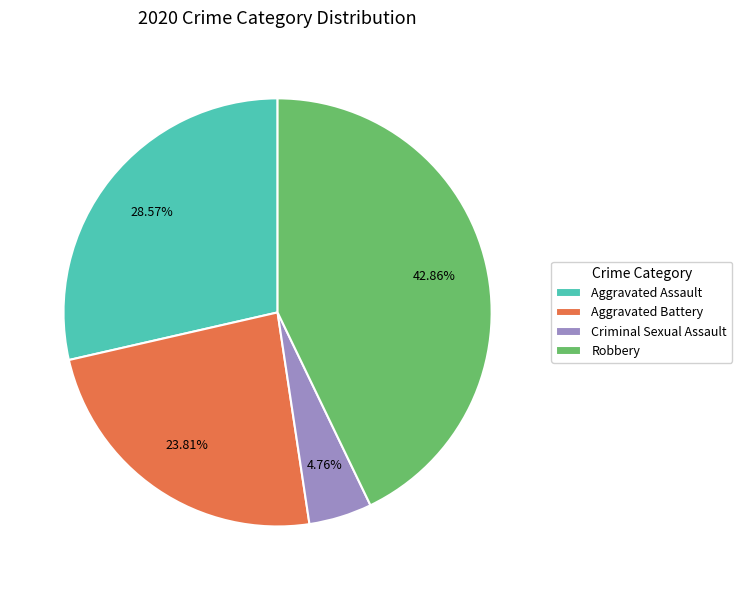

Does any single category account for the majority?

No